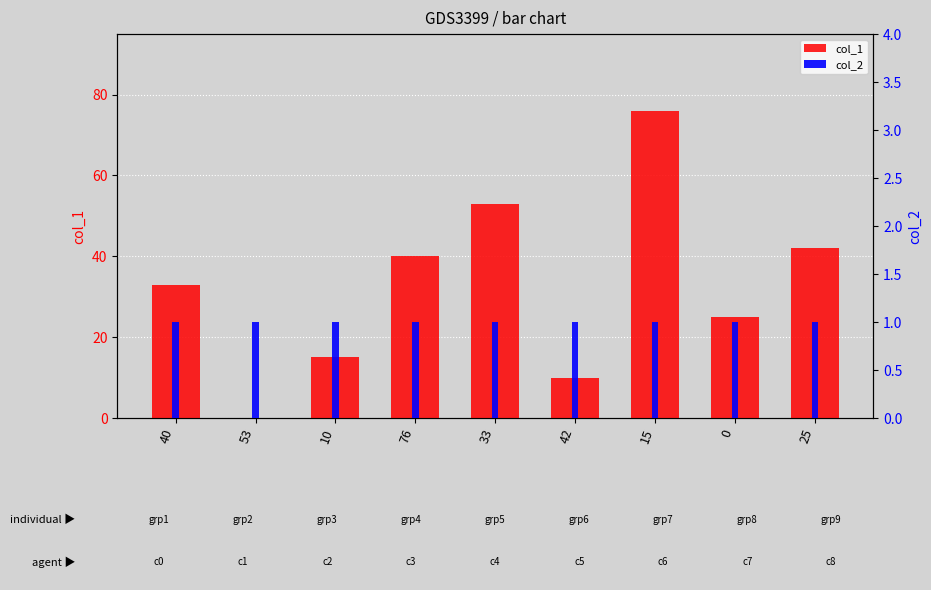

Rank the series by their average value, from highest to lowest.

col_1, col_2